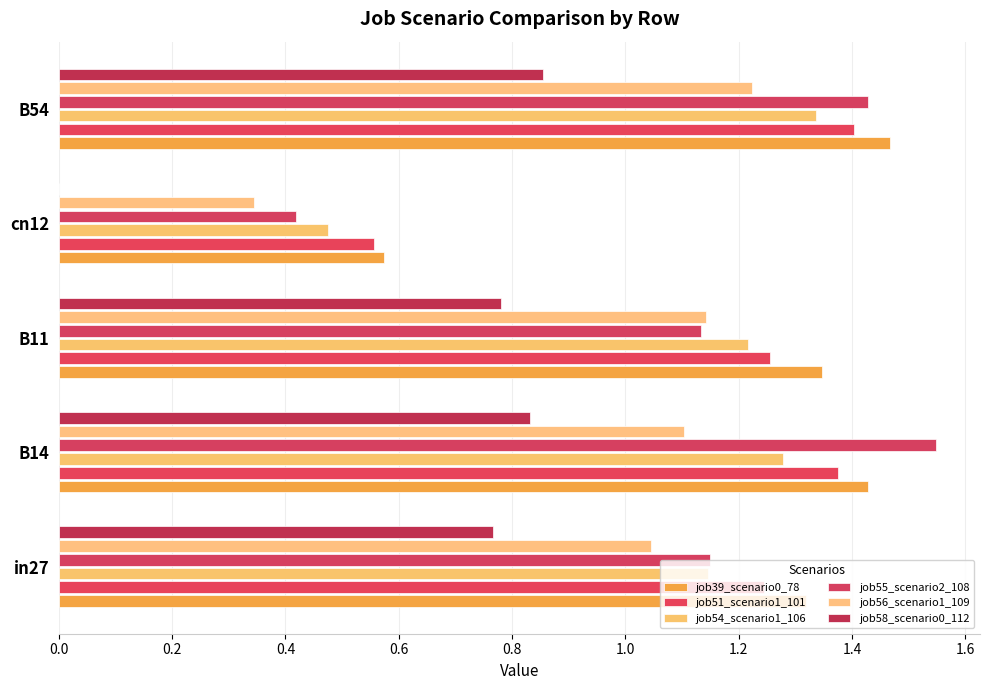

How many data points in job51_scenario1_101 are above 1?

4